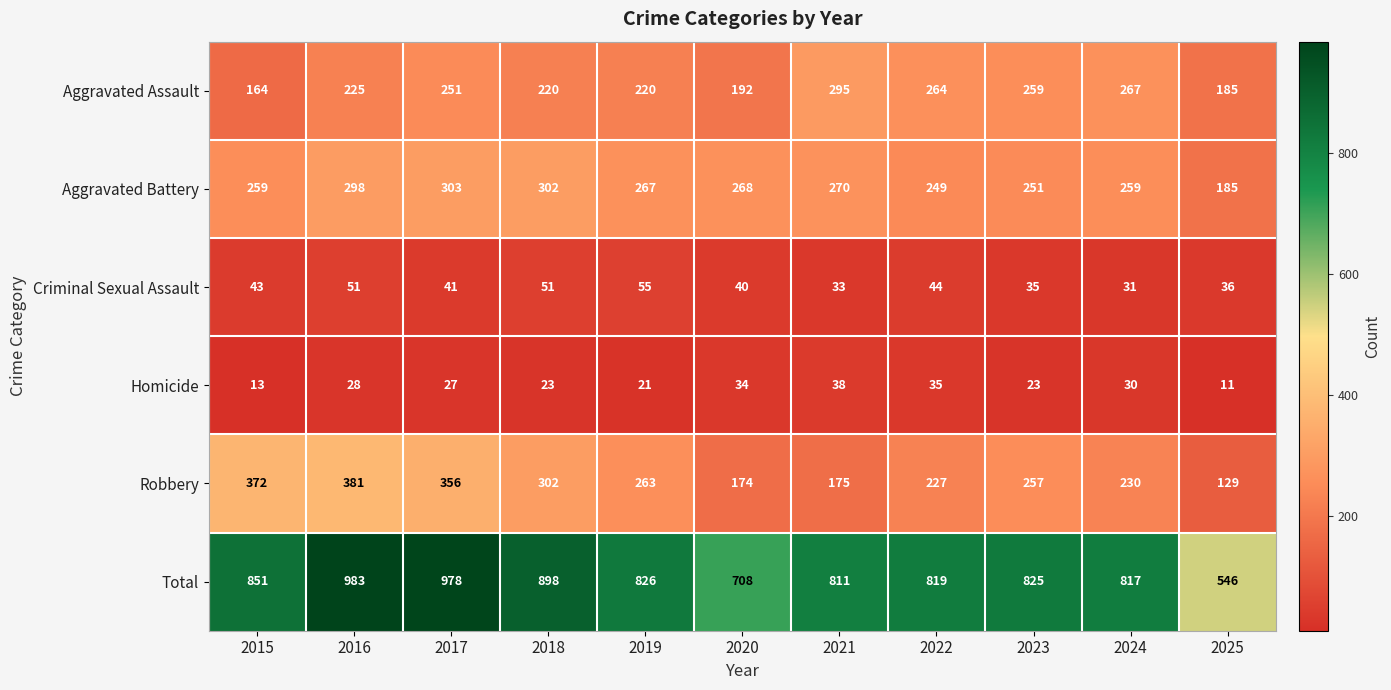

Count the number of categories in the chart.

11